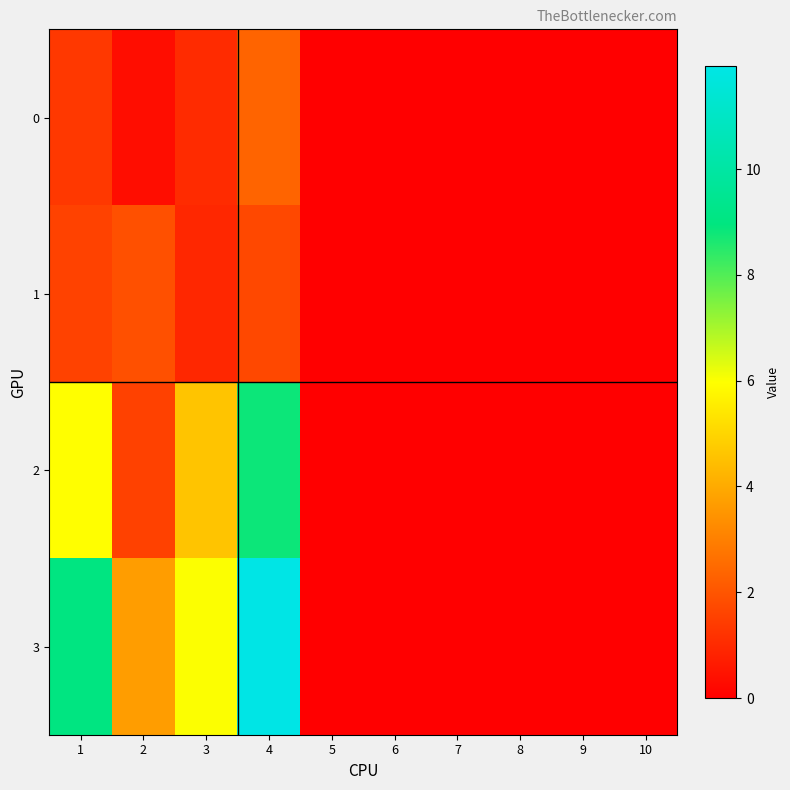

At how many categories does at least one series exceed 11?

1